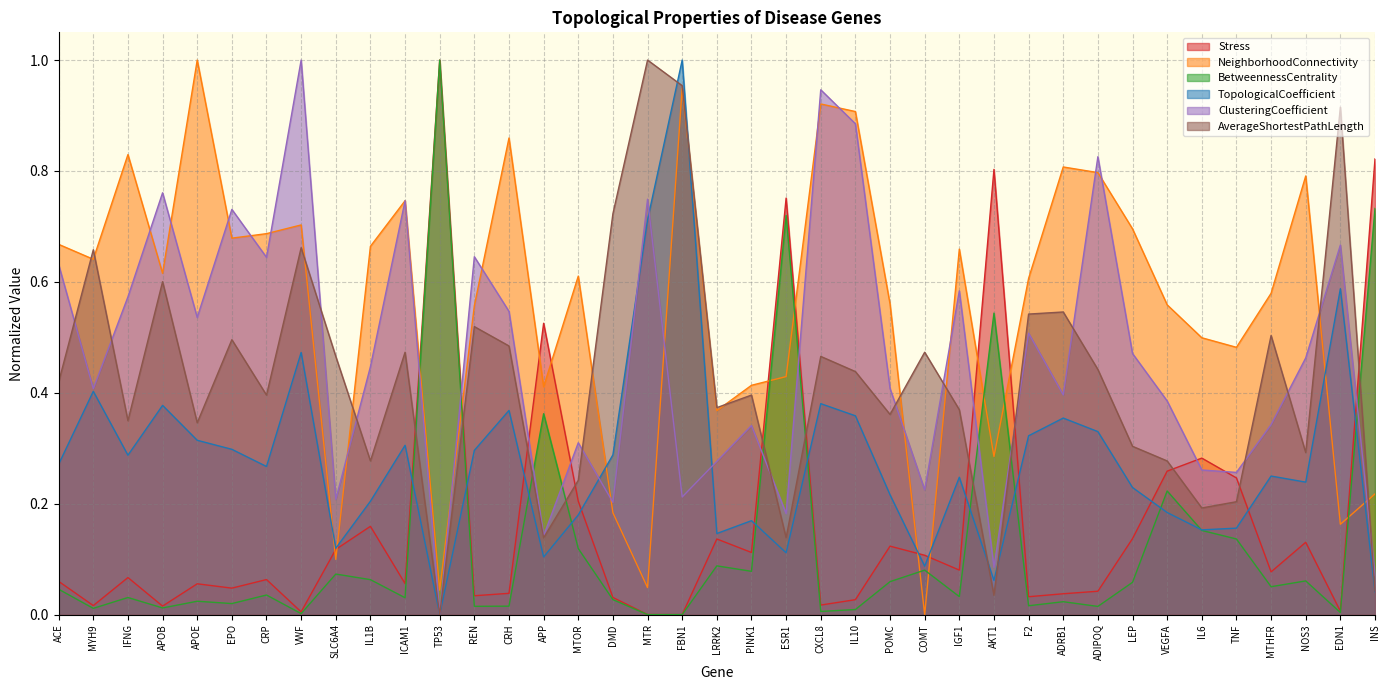

How many categories are shown in the chart?

39